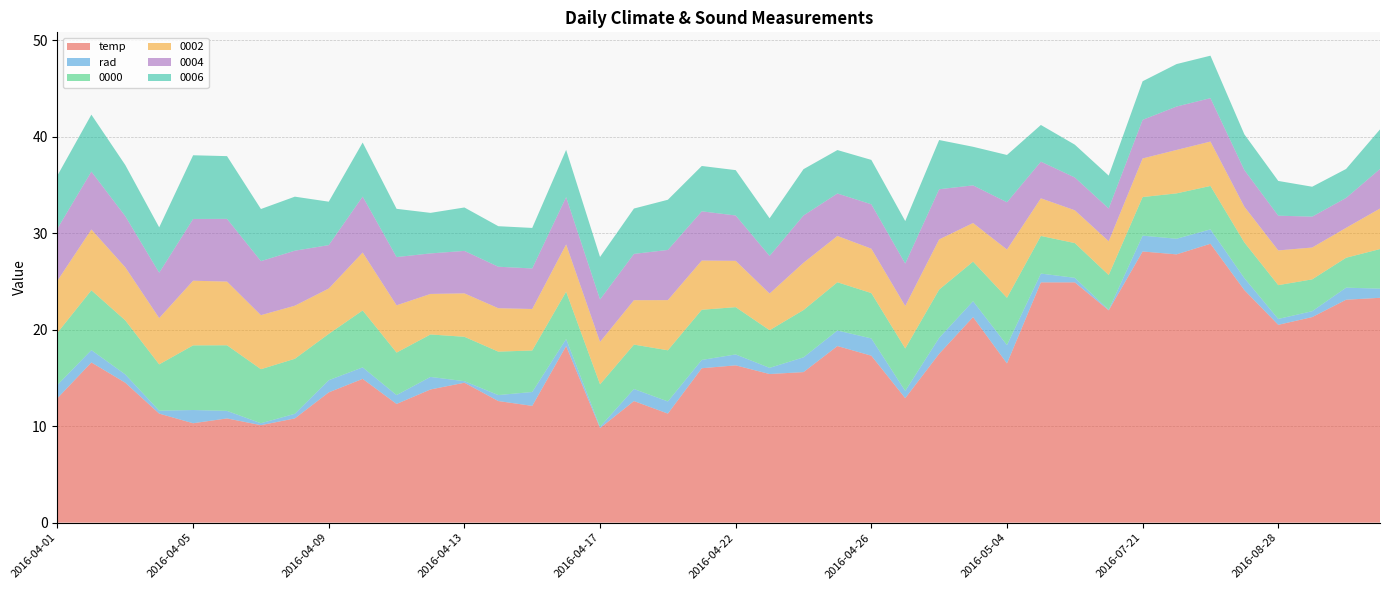

Reading left to right, transcribe all the data shown in this chart.

temp: 2016-04-01=12.9	2016-04-02=16.6	2016-04-03=14.5	2016-04-04=11.3	2016-04-05=10.3	2016-04-06=10.8	2016-04-07=10.1	2016-04-08=10.8	2016-04-09=13.5	2016-04-10=14.9	2016-04-11=12.3	2016-04-12=13.8	2016-04-13=14.5	2016-04-14=12.6	2016-04-15=12.1	2016-04-16=18.3	2016-04-17=9.8	2016-04-18=12.6	2016-04-19=11.3	2016-04-20=16.0	2016-04-22=16.3	2016-04-23=15.4	2016-04-24=15.6	2016-04-25=18.3	2016-04-26=17.3	2016-04-28=12.9	2016-04-30=17.5	2016-05-02=21.3	2016-05-04=16.5	2016-07-13=24.9	2016-07-14=24.9	2016-07-16=22.0	2016-07-21=28.1	2016-07-23=27.8	2016-07-24=28.9	2016-08-27=24.1	2016-08-28=20.5	2016-08-30=21.3	2016-08-31=23.1	2016-09-02=23.3
rad: 2016-04-01=1.4	2016-04-02=1.3	2016-04-03=0.9	2016-04-04=0.3	2016-04-05=1.4	2016-04-06=0.8	2016-04-07=0.2	2016-04-08=0.5	2016-04-09=1.3	2016-04-10=1.2	2016-04-11=0.9	2016-04-12=1.3	2016-04-13=0.2	2016-04-14=0.6	2016-04-15=1.4	2016-04-16=0.7	2016-04-17=0.1	2016-04-18=1.2	2016-04-19=1.3	2016-04-20=0.9	2016-04-22=1.1	2016-04-23=0.6	2016-04-24=1.5	2016-04-25=1.6	2016-04-26=1.8	2016-04-28=0.8	2016-04-30=1.6	2016-05-02=1.6	2016-05-04=1.9	2016-07-13=0.9	2016-07-14=0.5	2016-07-16=0.1	2016-07-21=1.6	2016-07-23=1.6	2016-07-24=1.5	2016-08-27=1.2	2016-08-28=0.6	2016-08-30=0.6	2016-08-31=1.2	2016-09-02=0.9
0000: 2016-04-01=5.4	2016-04-02=6.2	2016-04-03=5.6	2016-04-04=4.8	2016-04-05=6.7	2016-04-06=6.8	2016-04-07=5.6	2016-04-08=5.7	2016-04-09=4.8	2016-04-10=5.9	2016-04-11=4.4	2016-04-12=4.4	2016-04-13=4.6	2016-04-14=4.5	2016-04-15=4.3	2016-04-16=4.9	2016-04-17=4.4	2016-04-18=4.6	2016-04-19=5.3	2016-04-20=5.2	2016-04-22=4.9	2016-04-23=3.9	2016-04-24=4.9	2016-04-25=5.0	2016-04-26=4.7	2016-04-28=4.4	2016-04-30=5.0	2016-05-02=4.1	2016-05-04=4.9	2016-07-13=3.9	2016-07-14=3.6	2016-07-16=3.6	2016-07-21=4.0	2016-07-23=4.7	2016-07-24=4.5	2016-08-27=3.7	2016-08-28=3.5	2016-08-30=3.3	2016-08-31=3.1	2016-09-02=4.1
0002: 2016-04-01=5.4	2016-04-02=6.3	2016-04-03=5.5	2016-04-04=4.8	2016-04-05=6.7	2016-04-06=6.6	2016-04-07=5.6	2016-04-08=5.5	2016-04-09=4.7	2016-04-10=6.0	2016-04-11=4.9	2016-04-12=4.2	2016-04-13=4.5	2016-04-14=4.5	2016-04-15=4.3	2016-04-16=4.9	2016-04-17=4.4	2016-04-18=4.6	2016-04-19=5.2	2016-04-20=5.1	2016-04-22=4.8	2016-04-23=3.8	2016-04-24=4.9	2016-04-25=4.8	2016-04-26=4.6	2016-04-28=4.4	2016-04-30=5.2	2016-05-02=4.0	2016-05-04=5.0	2016-07-13=3.9	2016-07-14=3.4	2016-07-16=3.5	2016-07-21=4.0	2016-07-23=4.5	2016-07-24=4.6	2016-08-27=3.7	2016-08-28=3.6	2016-08-30=3.3	2016-08-31=3.1	2016-09-02=4.2
0004: 2016-04-01=5.4	2016-04-02=6.0	2016-04-03=5.3	2016-04-04=4.7	2016-04-05=6.4	2016-04-06=6.5	2016-04-07=5.6	2016-04-08=5.7	2016-04-09=4.5	2016-04-10=5.8	2016-04-11=5.0	2016-04-12=4.2	2016-04-13=4.4	2016-04-14=4.3	2016-04-15=4.2	2016-04-16=4.9	2016-04-17=4.4	2016-04-18=4.8	2016-04-19=5.2	2016-04-20=5.1	2016-04-22=4.7	2016-04-23=3.9	2016-04-24=4.9	2016-04-25=4.4	2016-04-26=4.6	2016-04-28=4.4	2016-04-30=5.2	2016-05-02=3.9	2016-05-04=4.9	2016-07-13=3.8	2016-07-14=3.4	2016-07-16=3.4	2016-07-21=4.0	2016-07-23=4.5	2016-07-24=4.5	2016-08-27=3.8	2016-08-28=3.6	2016-08-30=3.2	2016-08-31=3.1	2016-09-02=4.1
0006: 2016-04-01=5.5	2016-04-02=5.9	2016-04-03=5.3	2016-04-04=4.7	2016-04-05=6.6	2016-04-06=6.5	2016-04-07=5.4	2016-04-08=5.6	2016-04-09=4.5	2016-04-10=5.6	2016-04-11=5.0	2016-04-12=4.2	2016-04-13=4.5	2016-04-14=4.2	2016-04-15=4.2	2016-04-16=4.9	2016-04-17=4.4	2016-04-18=4.7	2016-04-19=5.2	2016-04-20=4.7	2016-04-22=4.7	2016-04-23=3.9	2016-04-24=4.8	2016-04-25=4.5	2016-04-26=4.6	2016-04-28=4.4	2016-04-30=5.1	2016-05-02=4.0	2016-05-04=4.9	2016-07-13=3.8	2016-07-14=3.4	2016-07-16=3.4	2016-07-21=4.0	2016-07-23=4.4	2016-07-24=4.4	2016-08-27=3.7	2016-08-28=3.6	2016-08-30=3.1	2016-08-31=3.0	2016-09-02=4.1